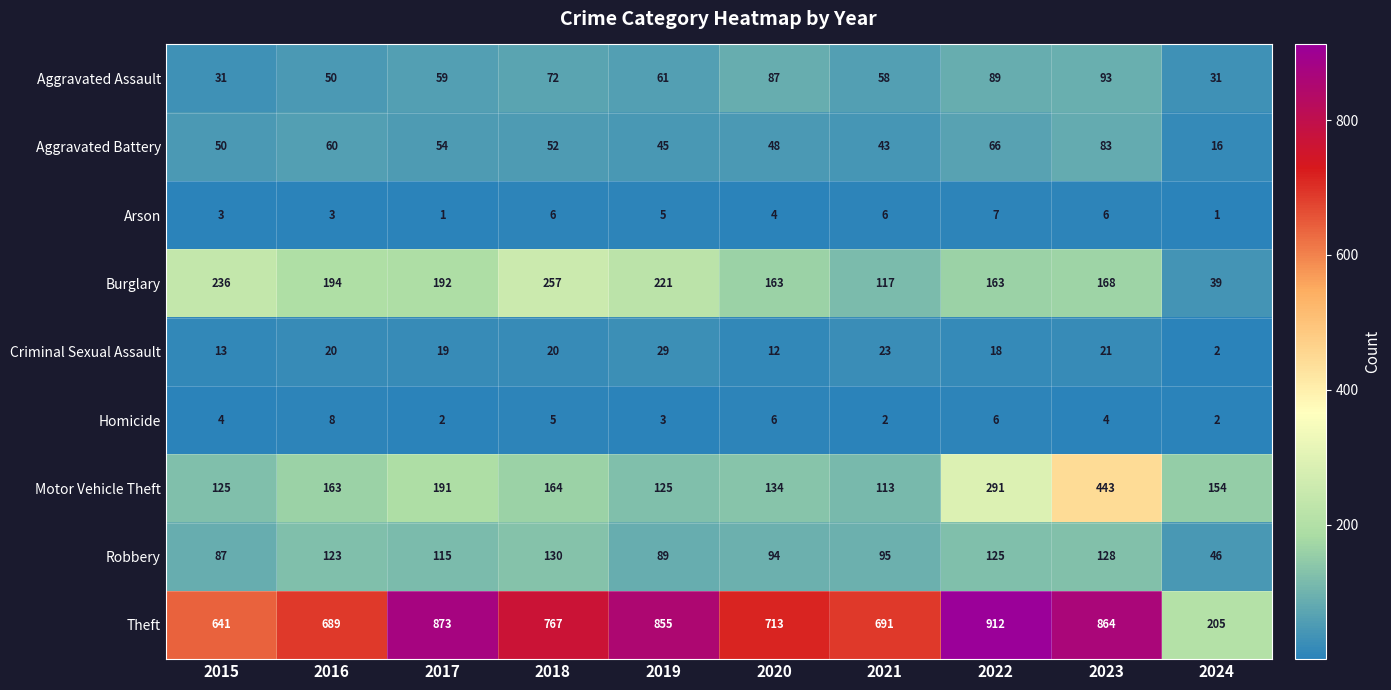

Rank the series at 2019 from lowest to highest value.

Homicide, Arson, Criminal Sexual Assault, Aggravated Battery, Aggravated Assault, Robbery, Motor Vehicle Theft, Burglary, Theft